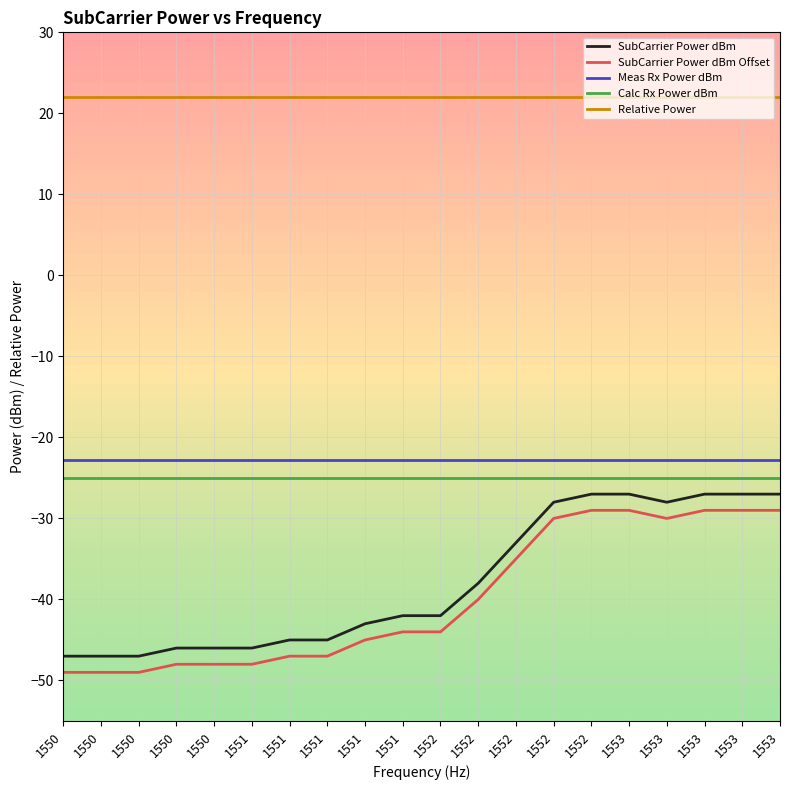

Does the chart display data point markers on the line(s)?

No